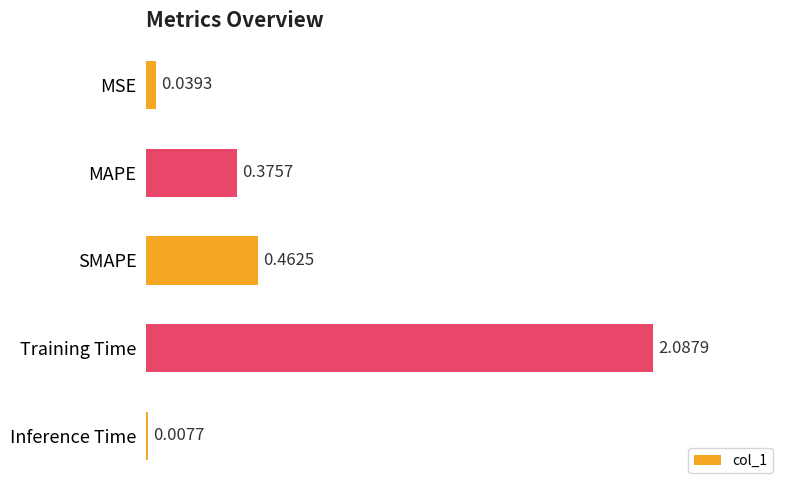

Count the number of data series in this chart.

1